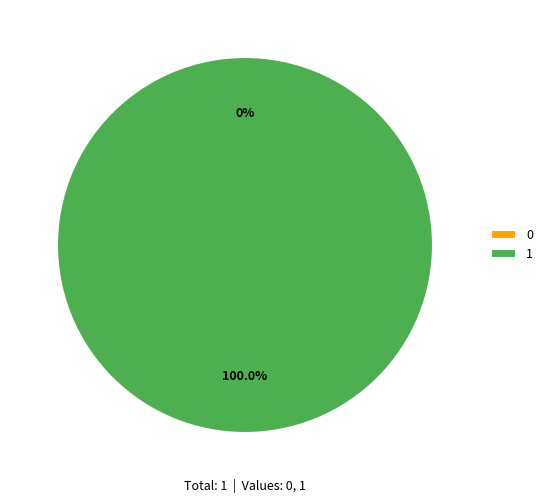

Which slice is the largest?

1